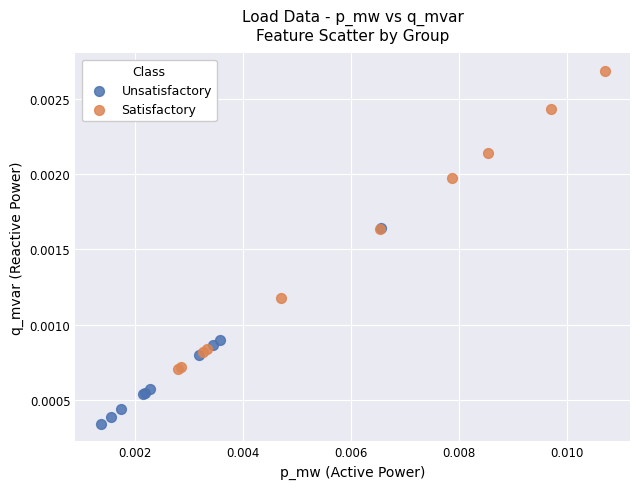

Which series reaches the minimum Y coordinate?

Unsatisfactory